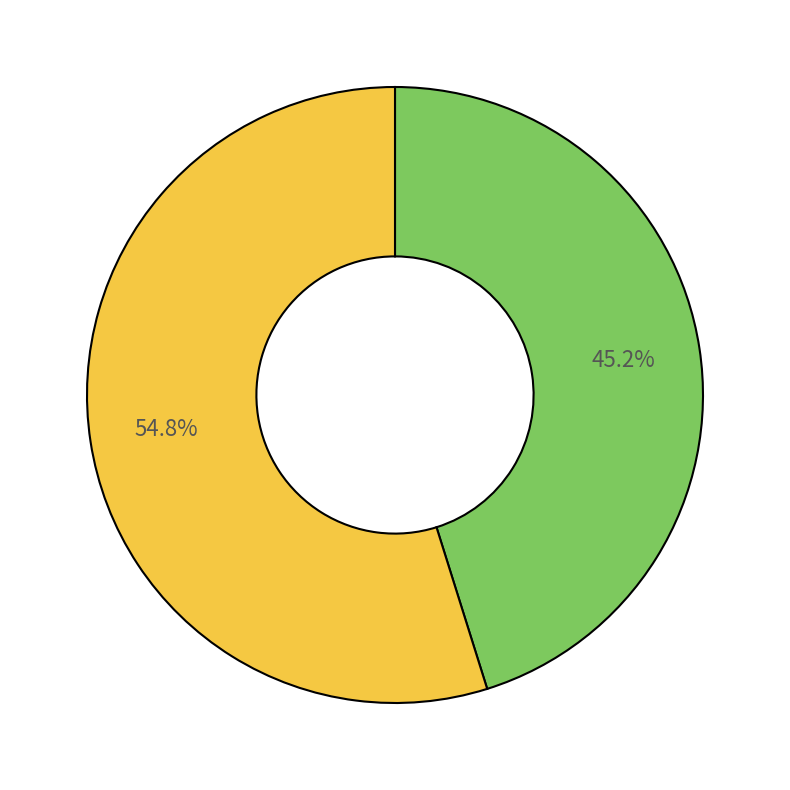

Is there any slice that represents more than half of the pie?

Yes